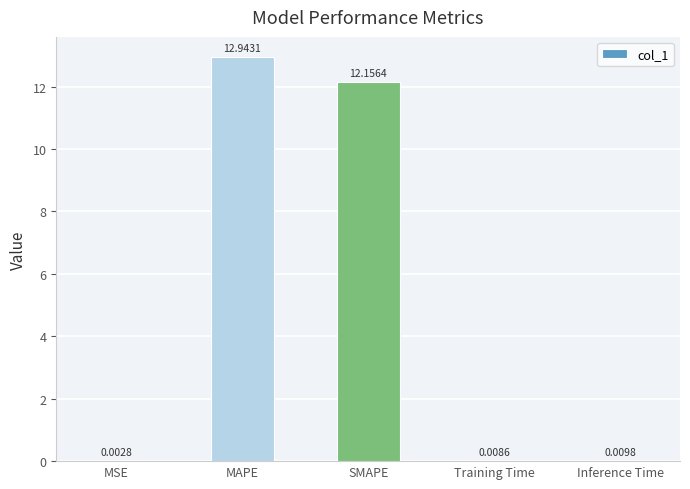

At which label is the value closest to 6?

Inference Time